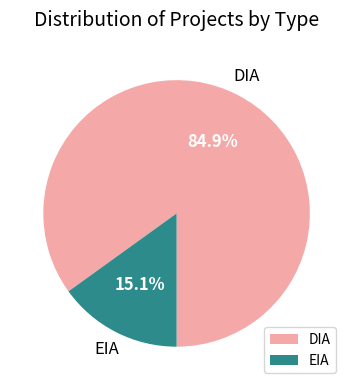

Which slice is the largest?

DIA